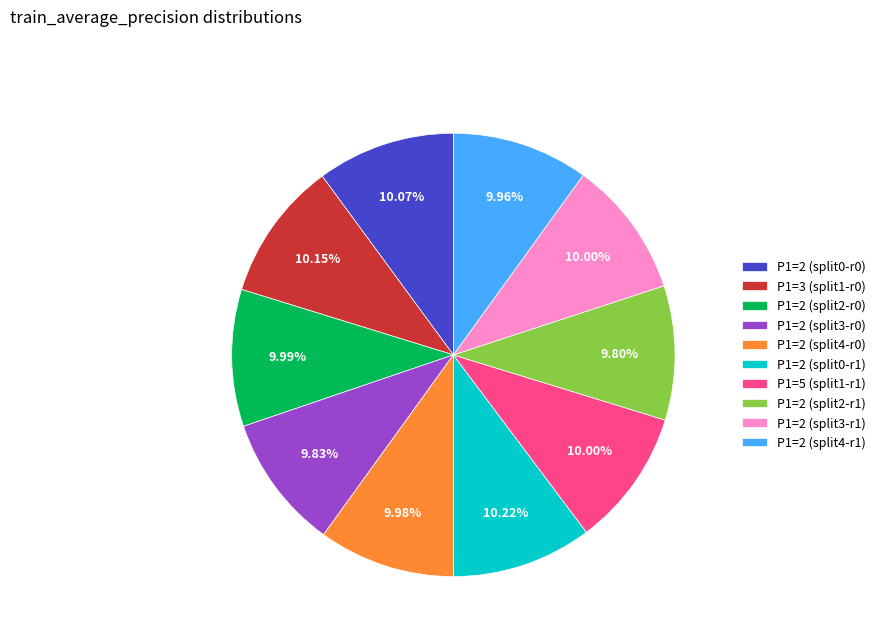

Does any single category account for the majority?

No